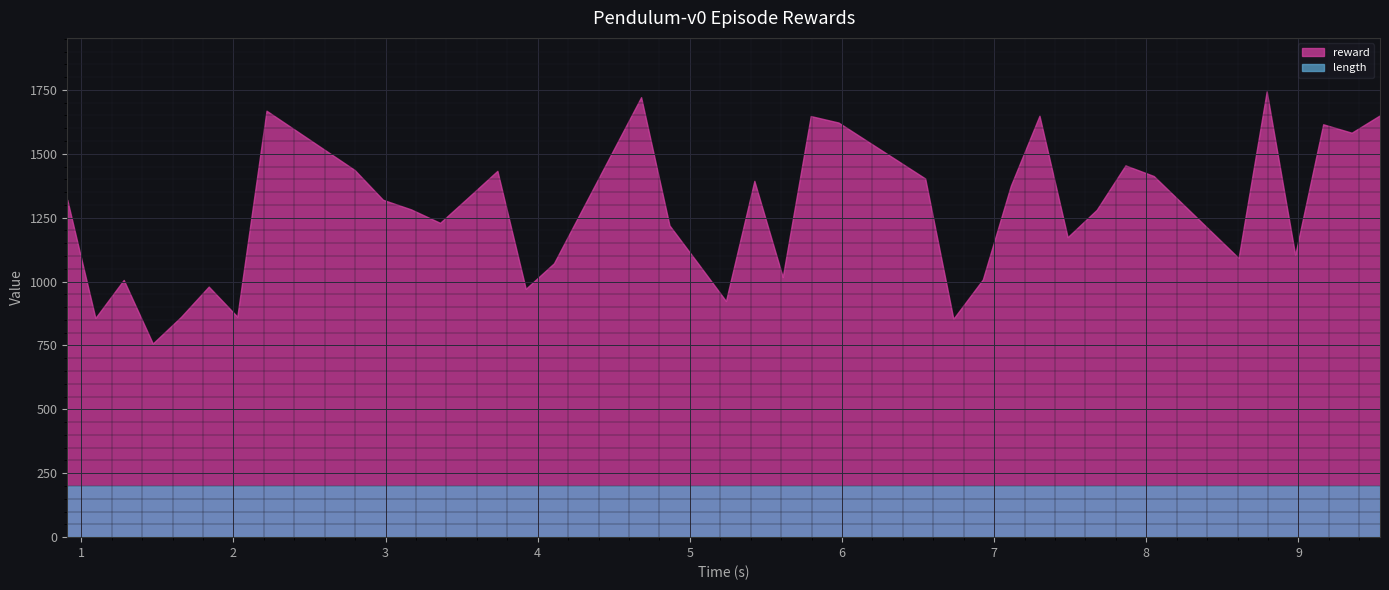

Which series has the largest range (max minus min)?

reward